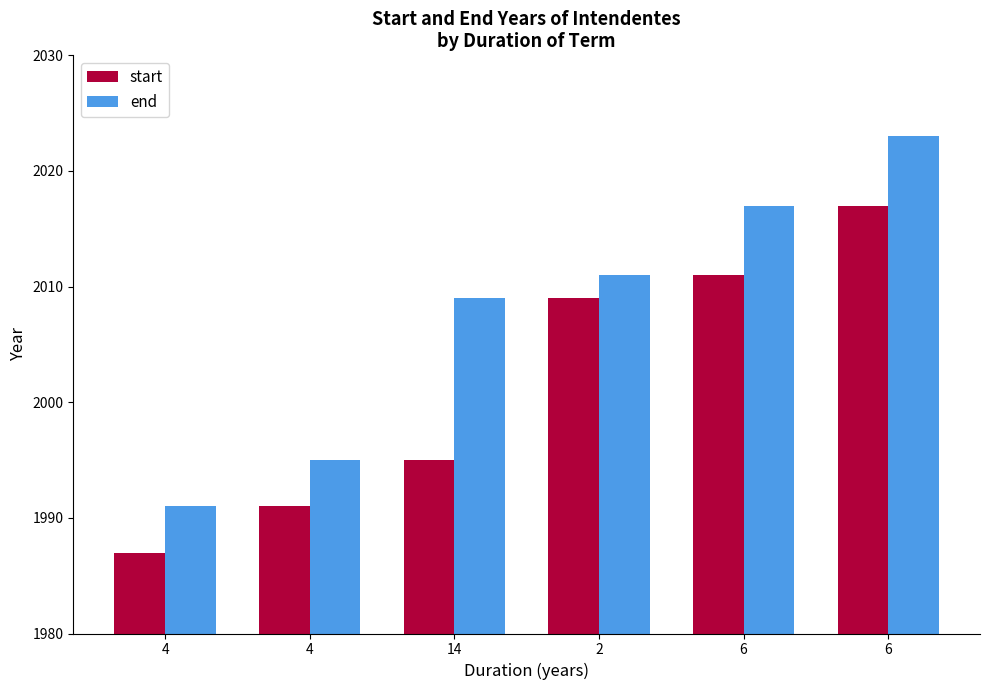

At how many categories does at least one series exceed 2015?

2